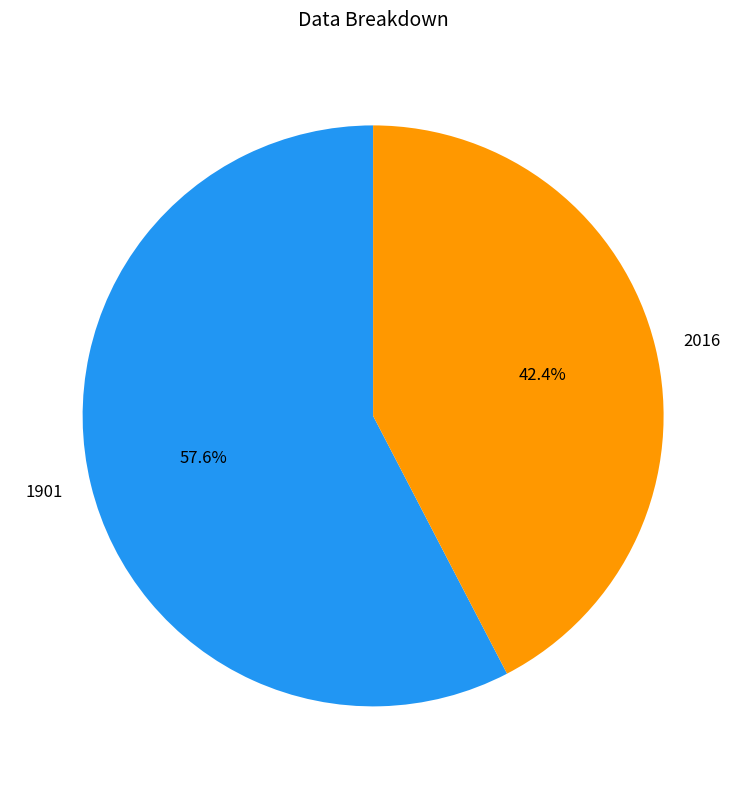

True or false: 2016 accounts for 29% of the total.

False